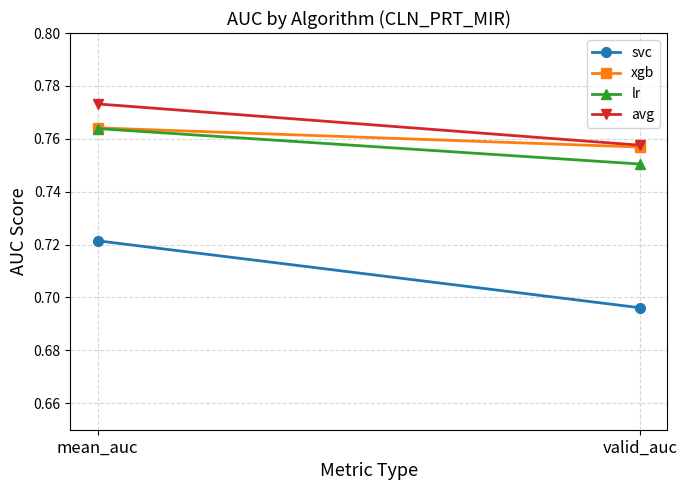

Which series has the largest total across all categories?

avg